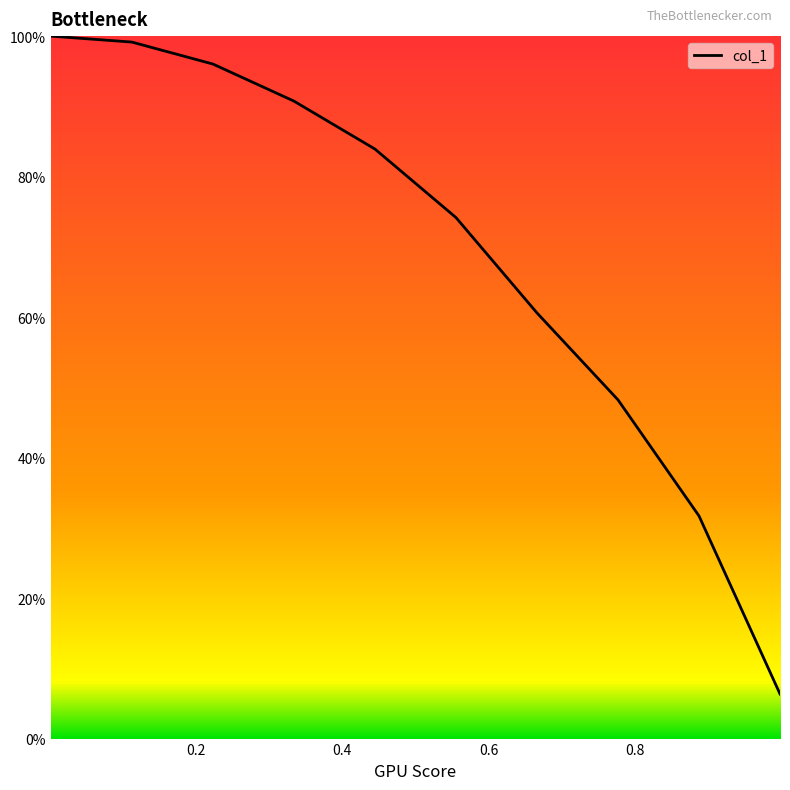

What is the average value?

0.7